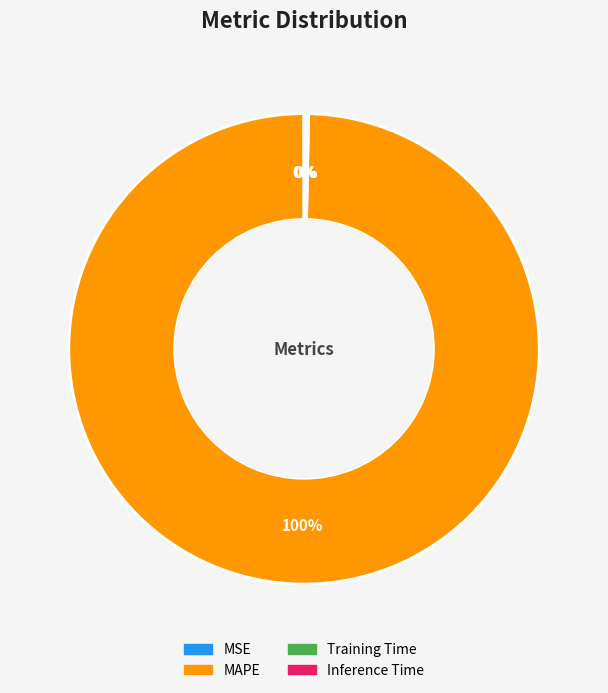

Which slice represents more than half of the pie?

MAPE